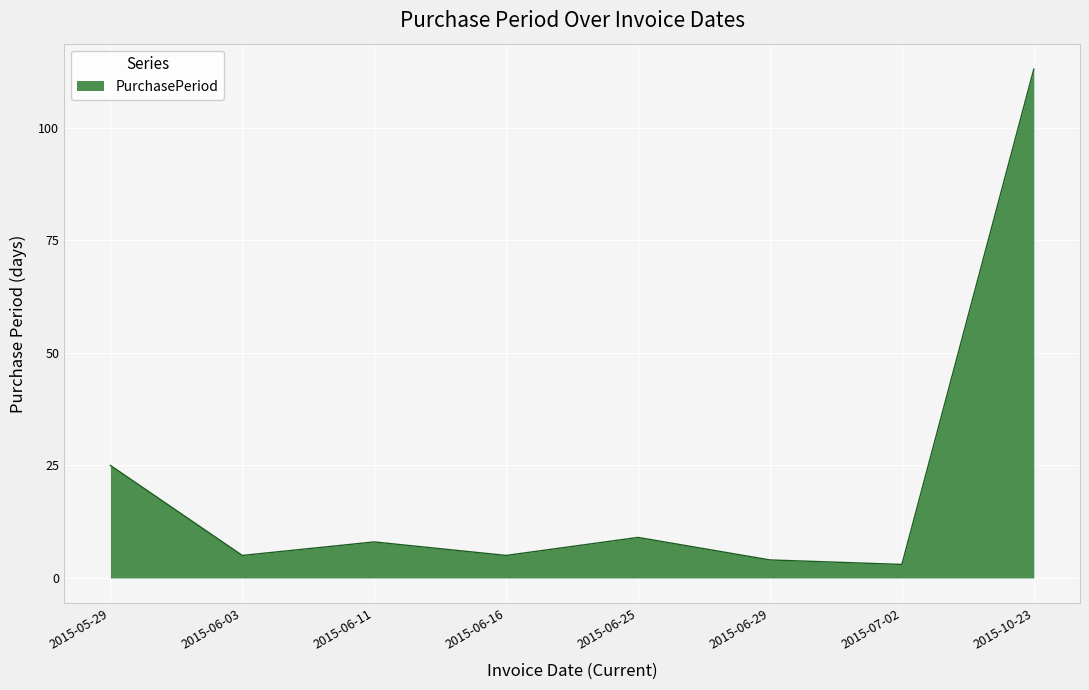

The chart shows a value of 67 at 2015-10-23. True or false?

False